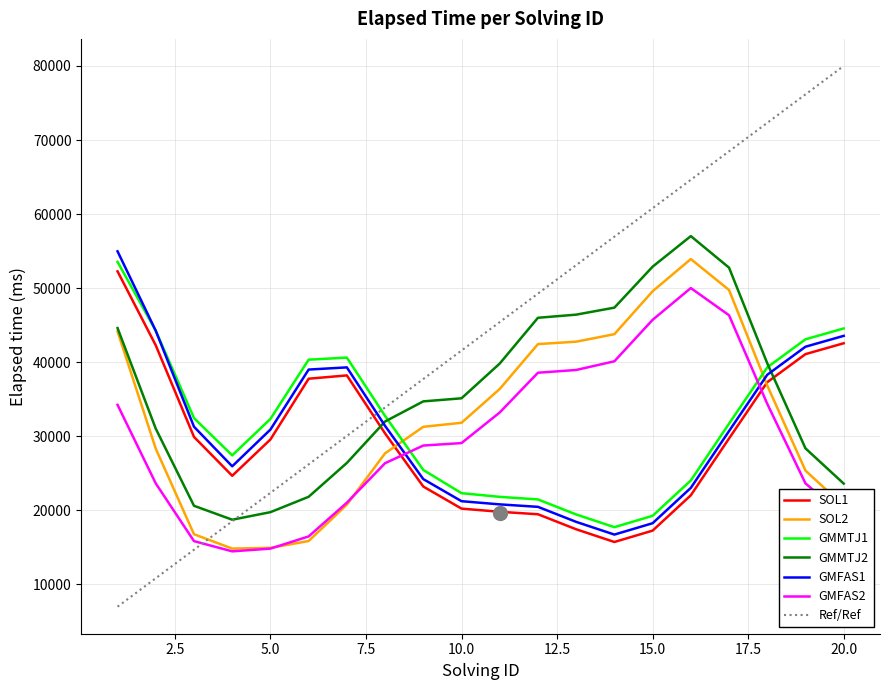

What is the greatest value displayed?

80000.0